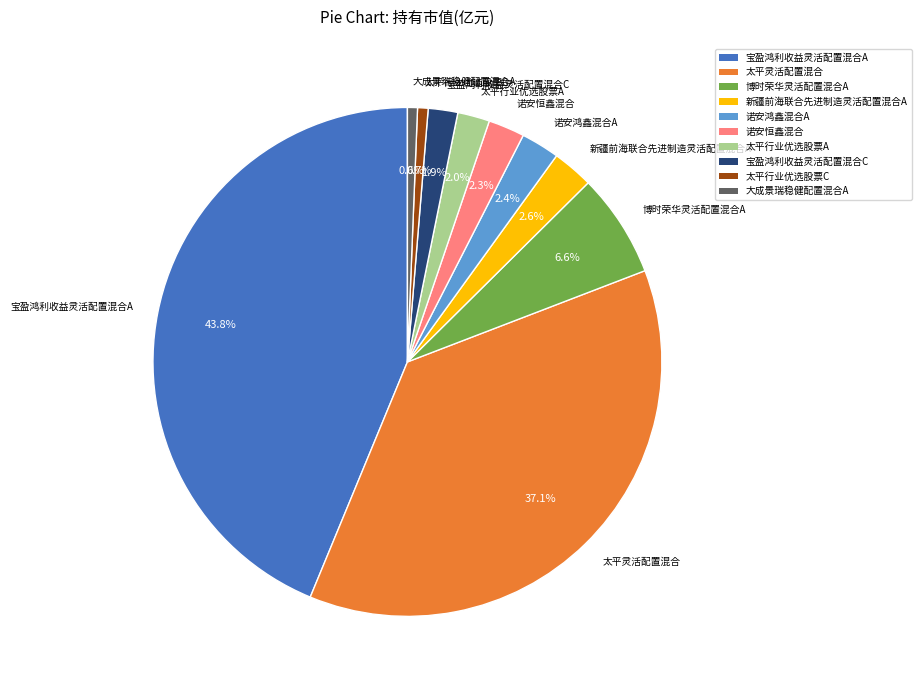

Combined, what portion of the pie is 宝盈鸿利收益灵活配置混合C and 大成景瑞稳健配置混合A?

2.5%